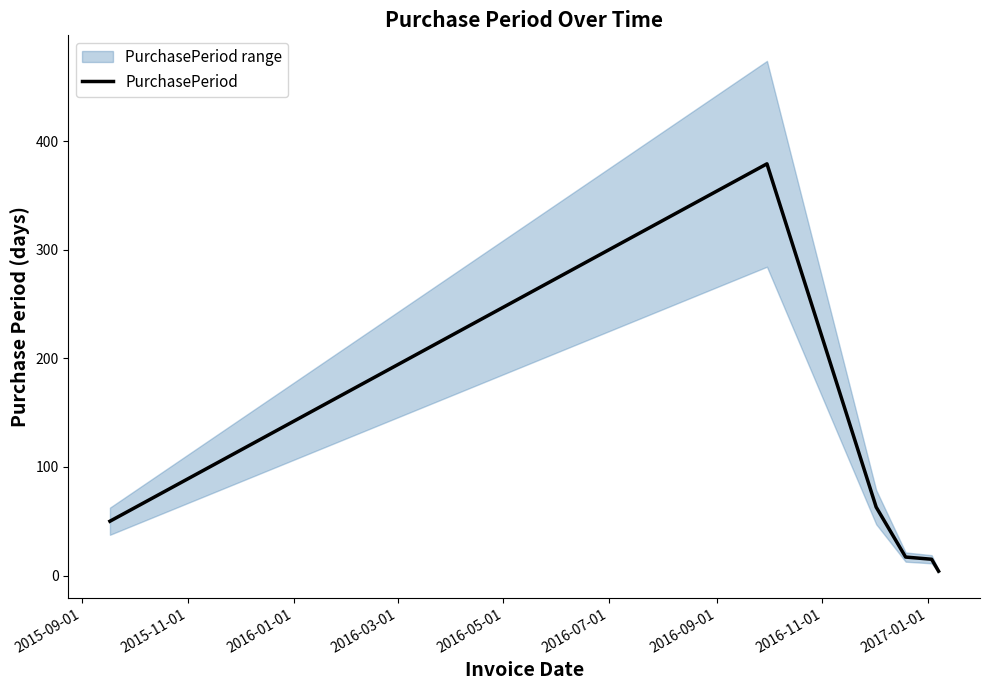

Reading left to right, what are all the values shown in this chart?

50	379	63	17	15	4